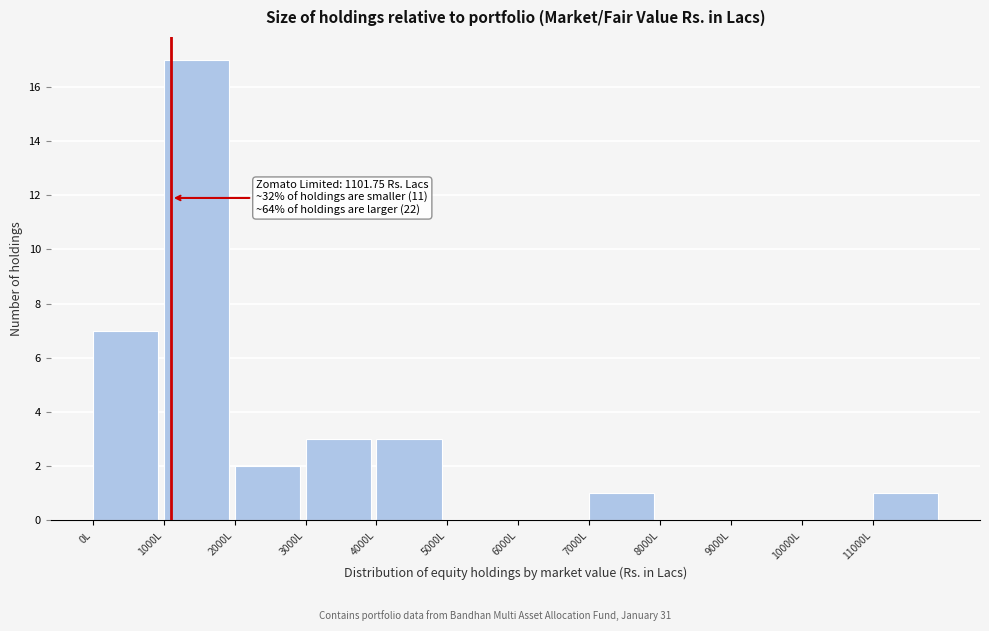

Over which range of the x-axis is the bar tallest?

1000 to 2000